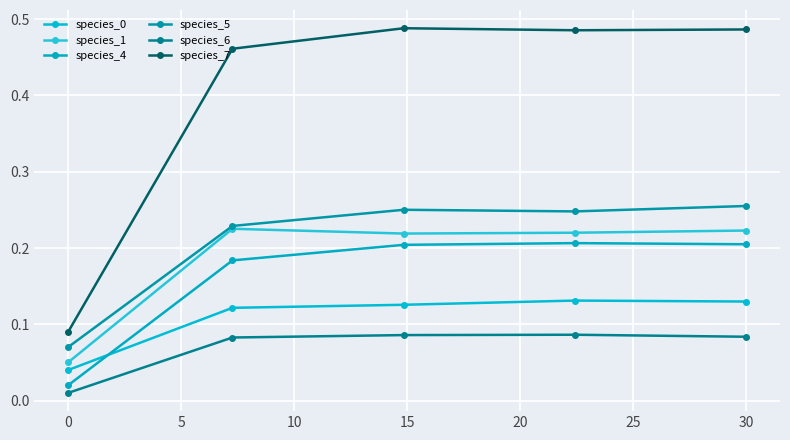

Reading right to left, transcribe all the data shown in this chart.

species_0: 0.1	0.1	0.1	0.1	0.0
species_1: 0.2	0.2	0.2	0.2	0.1
species_4: 0.2	0.2	0.2	0.2	0.0
species_5: 0.3	0.2	0.3	0.2	0.1
species_6: 0.1	0.1	0.1	0.1	0.0
species_7: 0.5	0.5	0.5	0.5	0.1